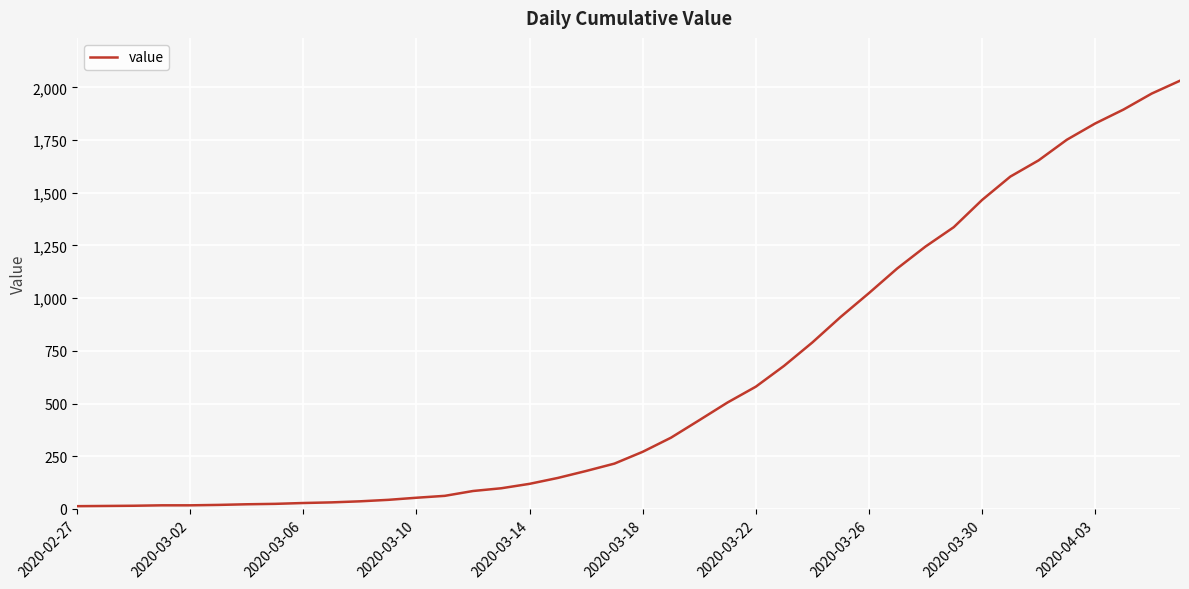

What is the difference between the maximum and minimum values?

2019